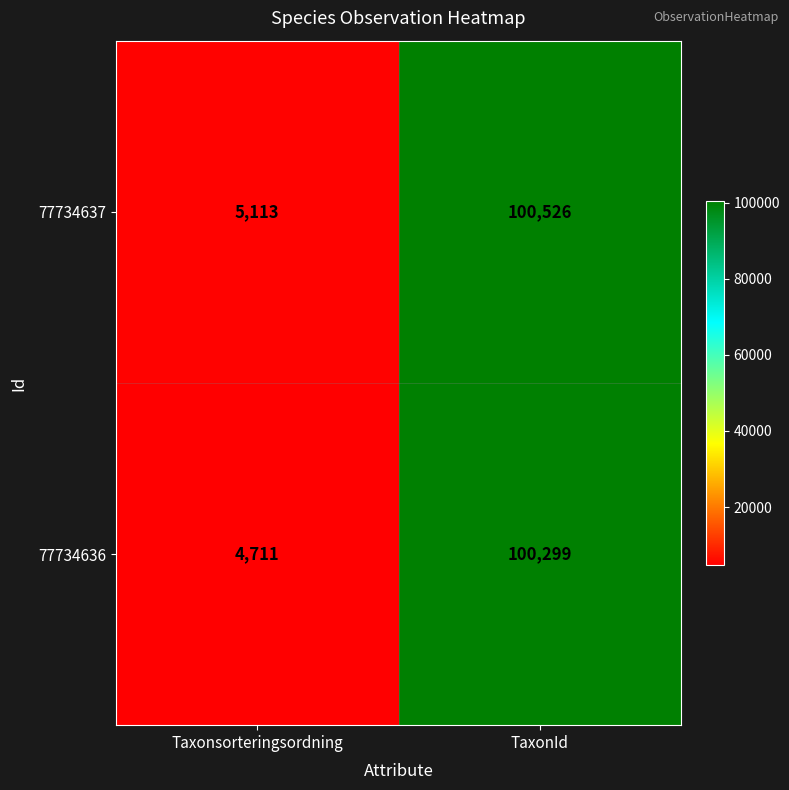

How many series are shown in this chart?

2